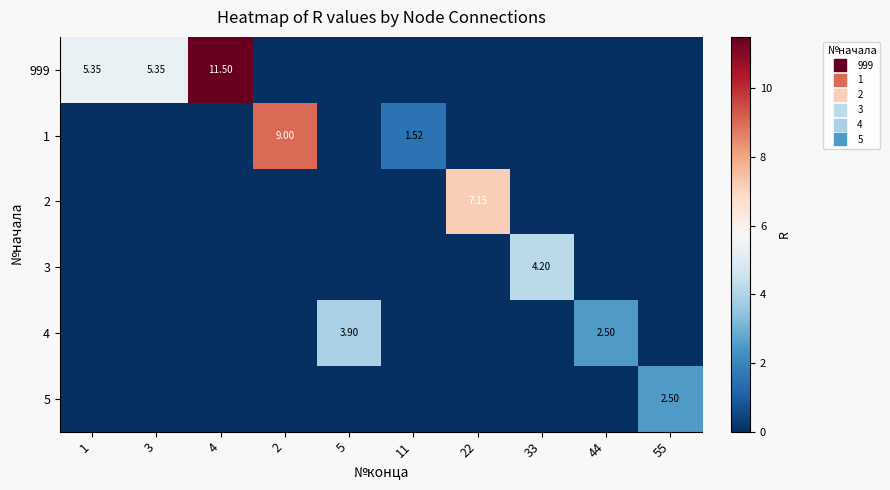

At which label does 999 reach its peak?

4